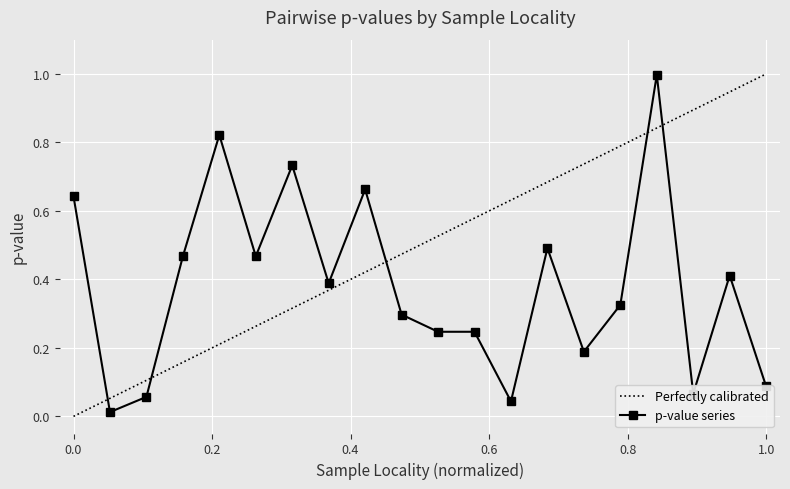

True or false: p-value series has more than 2 points higher than both neighbors.

True